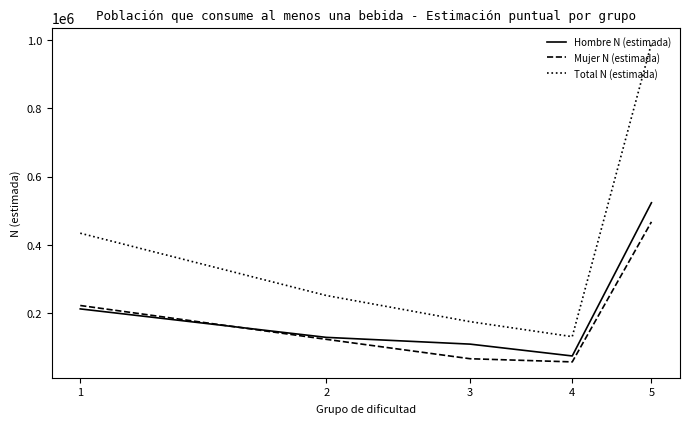

List the series in order of their peak value, lowest first.

Mujer N (estimada), Hombre N (estimada), Total N (estimada)